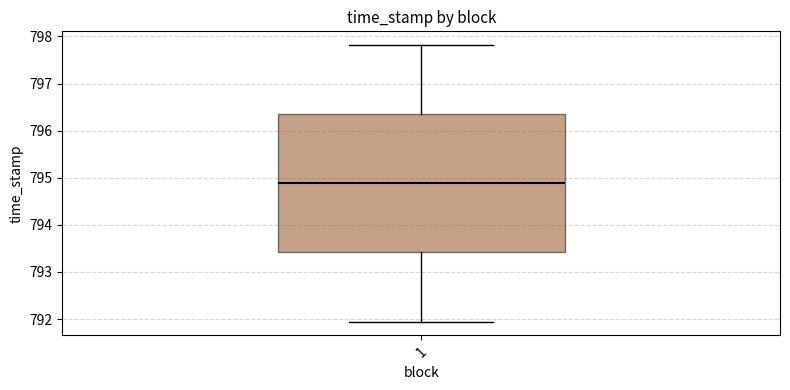

Where does the lower whisker of the box at x = 1 end on the y-axis? The values are not printed on the chart, so give them approximately, as read against the axis.

791.9